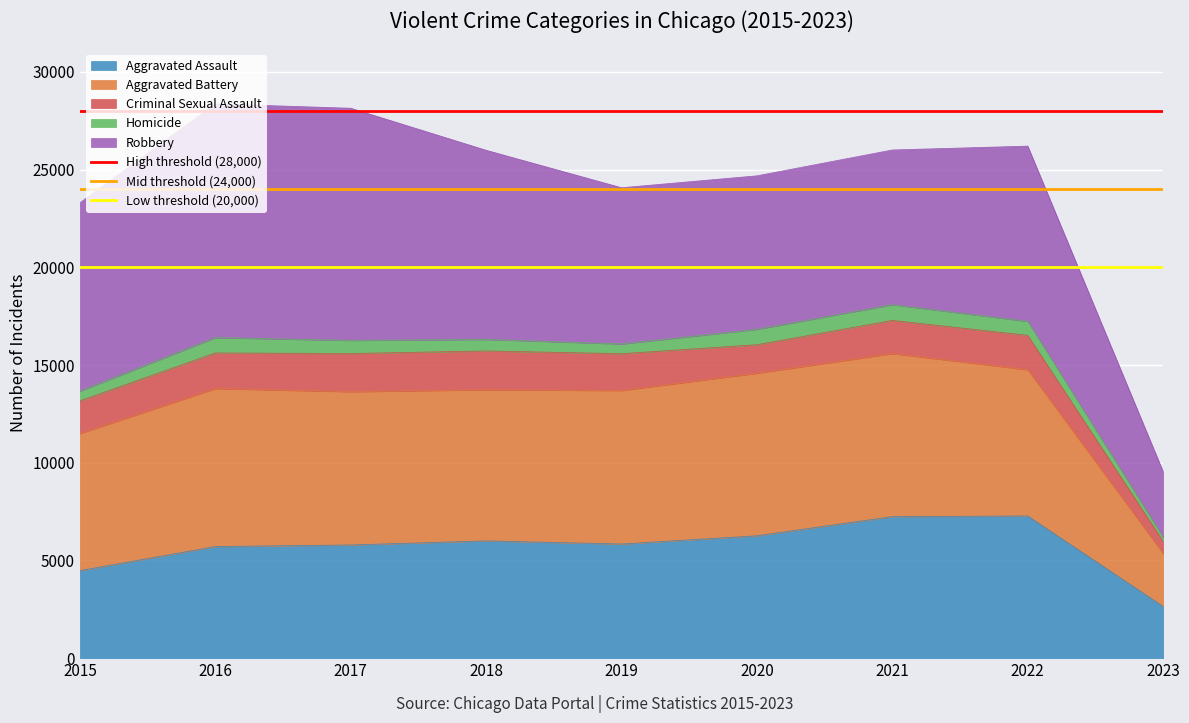

What is the value of the High threshold (28,000) point at the 2nd from the left?

28000